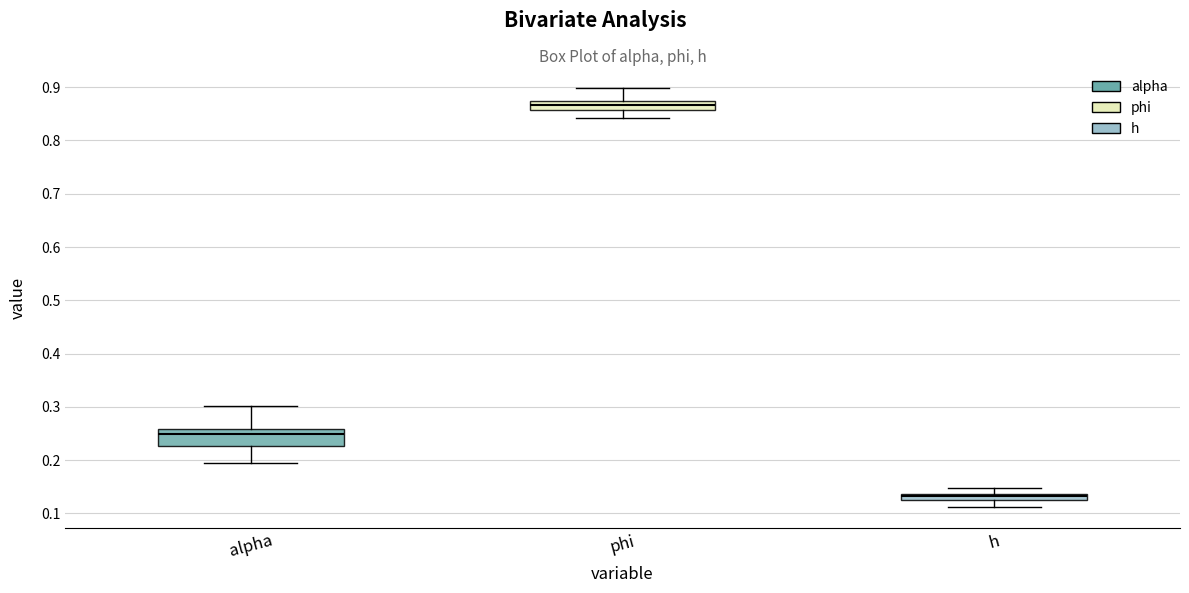

Which box has the highest median line?

phi